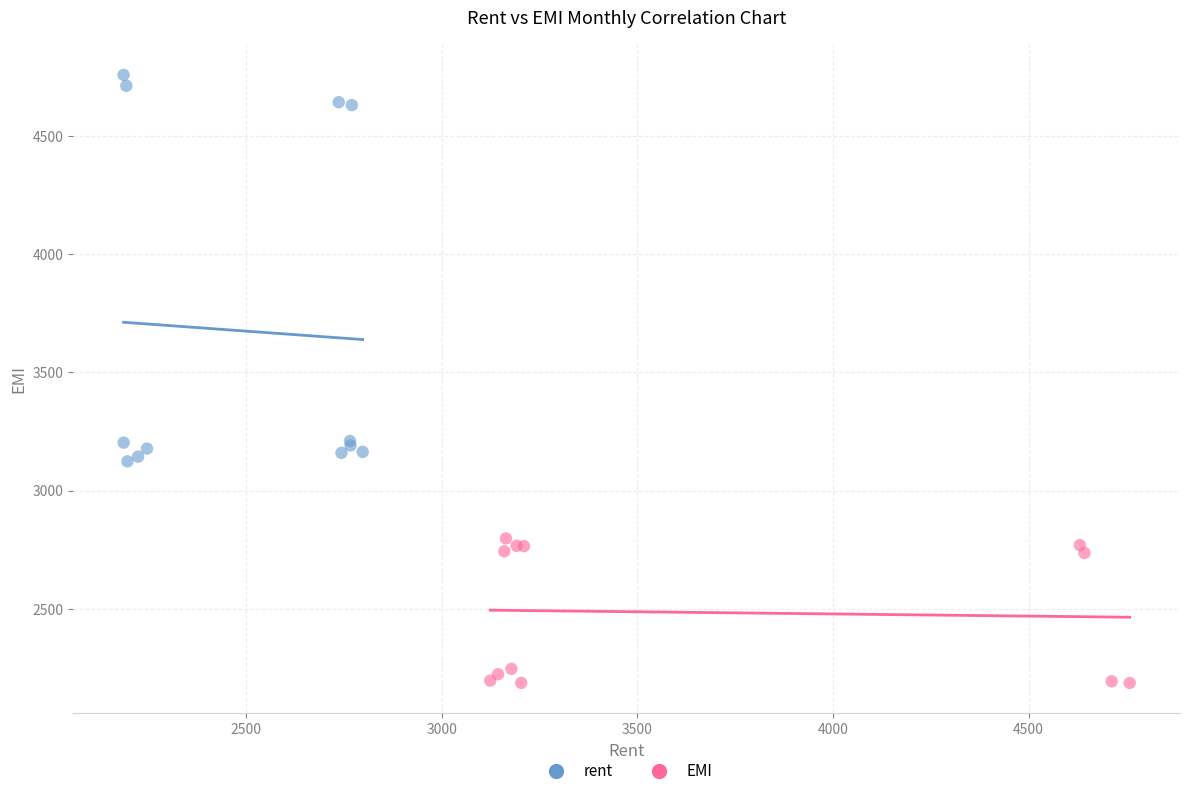

Which series contains the lowest Y value?

EMI